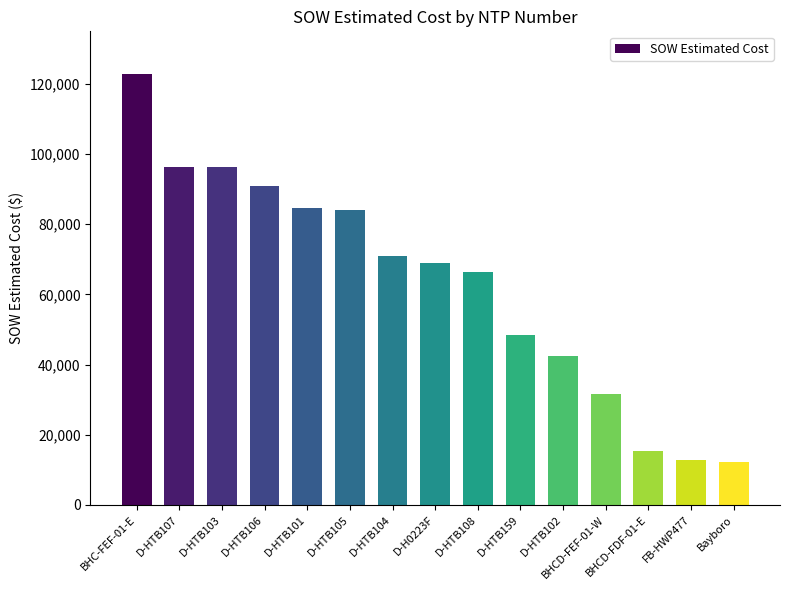

What is the average value?

62949.6